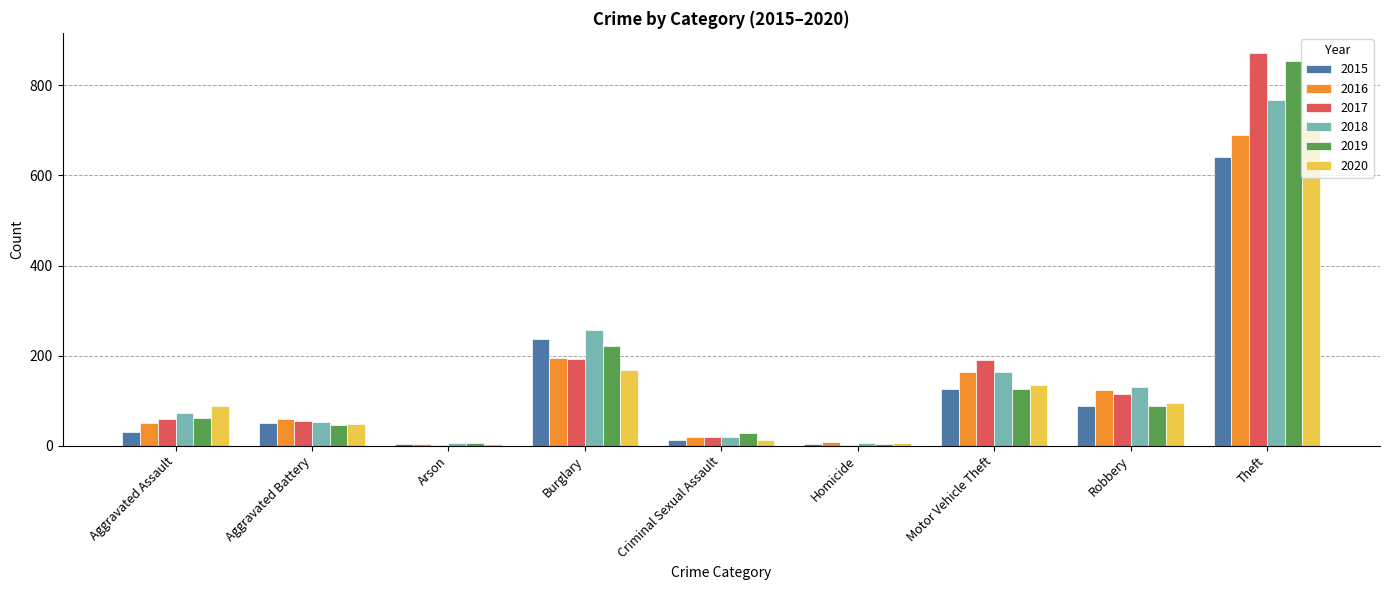

Where is 2015 nearest to the value 322?

Burglary